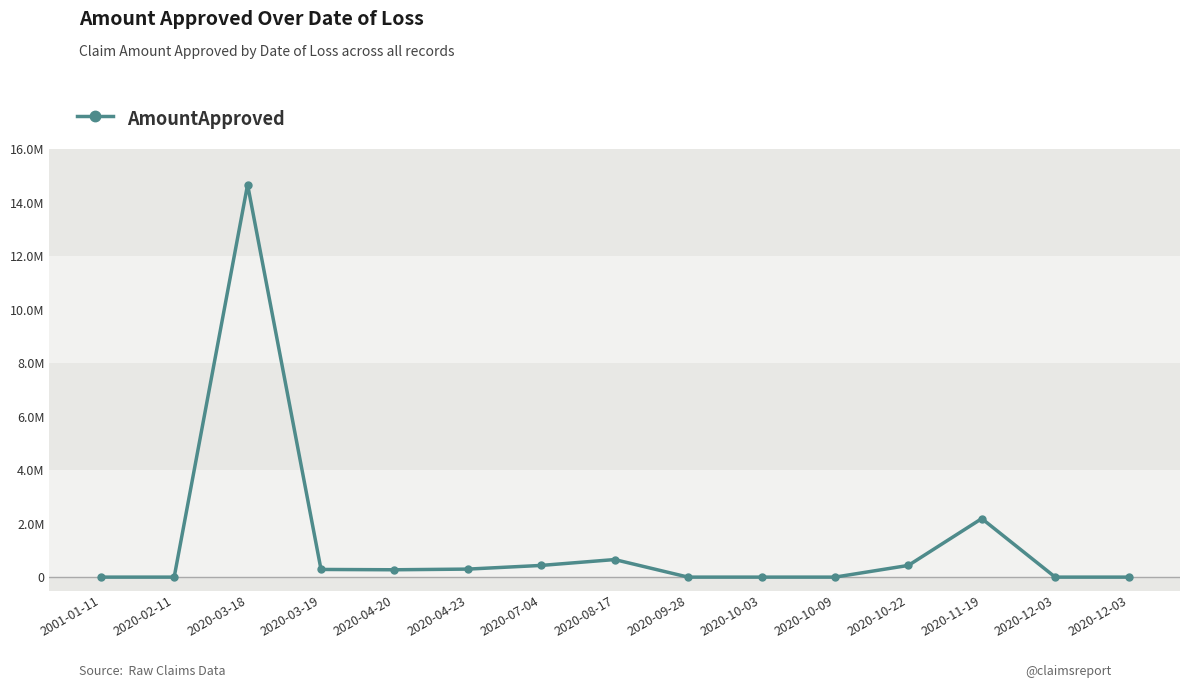

List the labels in order of value, largest first.

2020-03-18, 2020-11-19, 2020-08-17, 2020-07-04, 2020-10-22, 2020-04-23, 2020-03-19, 2020-04-20, 2001-01-11, 2020-02-11, 2020-09-28, 2020-10-03, 2020-10-09, 2020-12-03, 2020-12-03